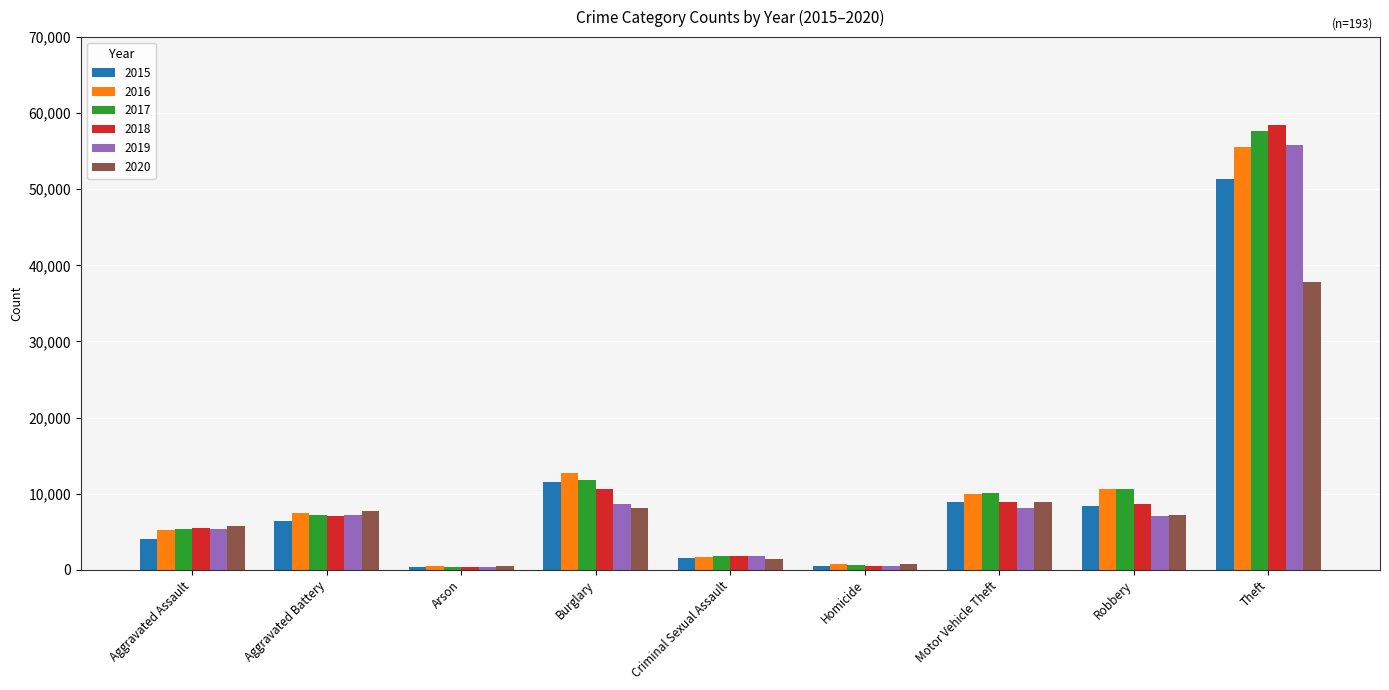

What is the sum of the 2018 values at Aggravated Battery and Criminal Sexual Assault?

8907